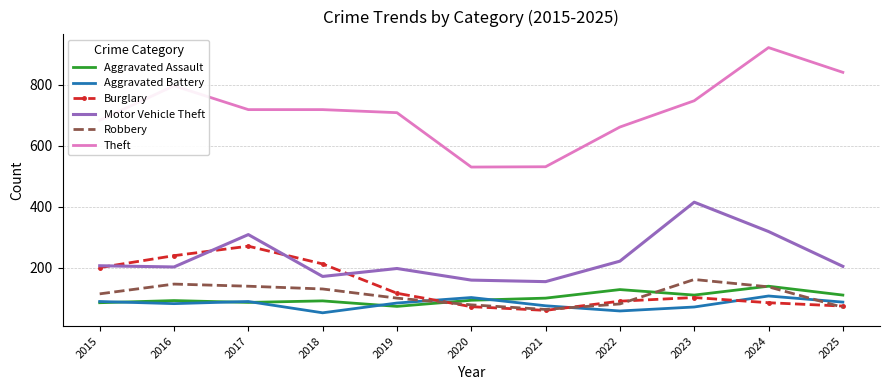

What is the sum of the Aggravated Assault values at 2021 and 2016?

194